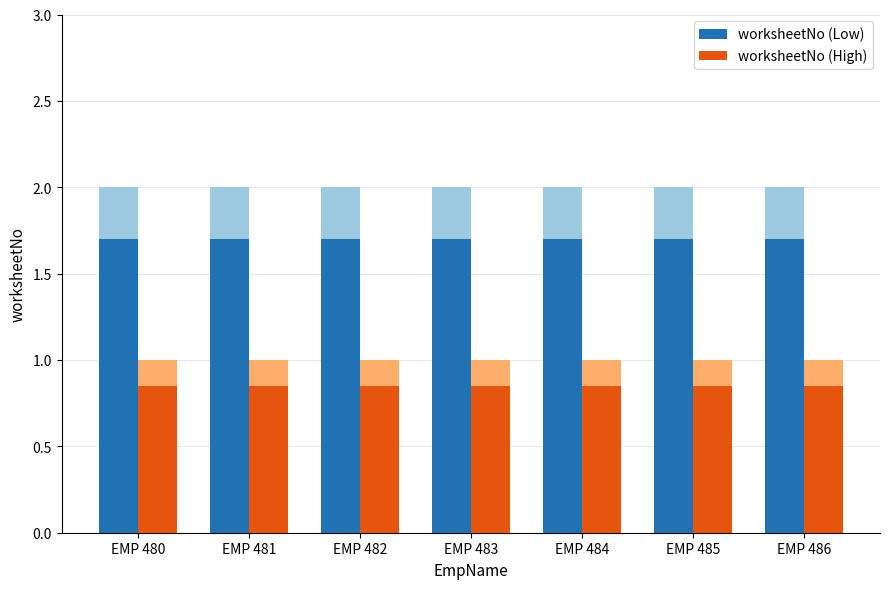

Between EMP 483 and EMP 486, which series saw the biggest shift?

worksheetNo (Low)